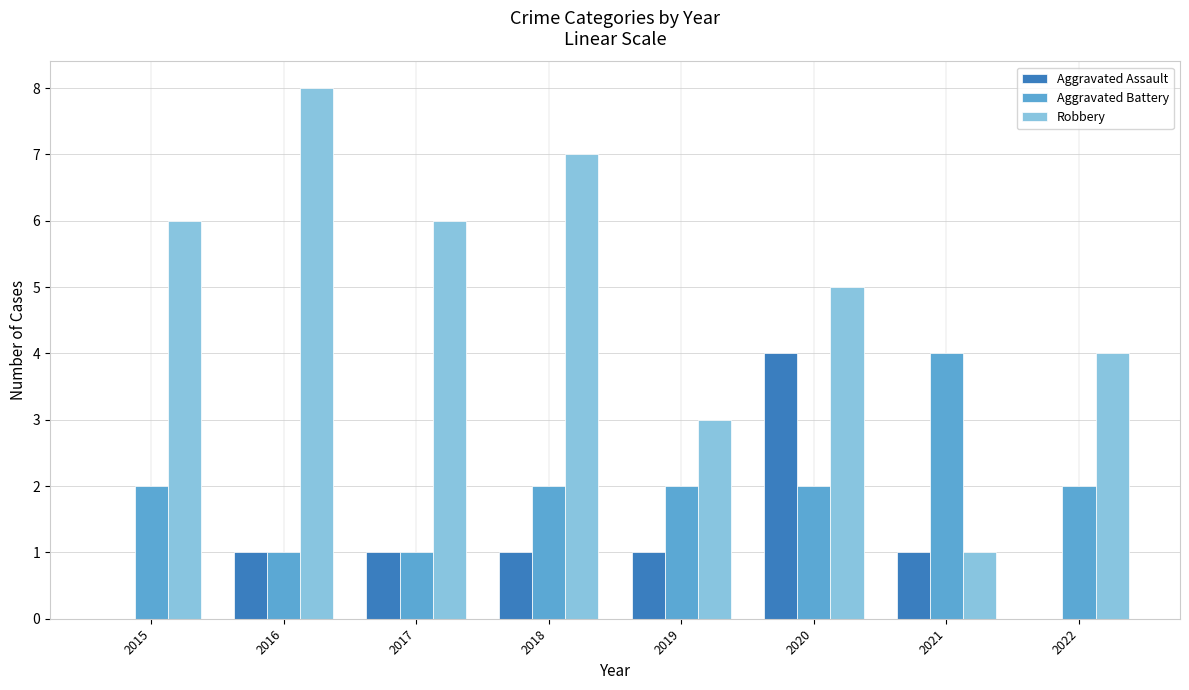

What is the difference between the Aggravated Battery values at 2016 and 2022?

1